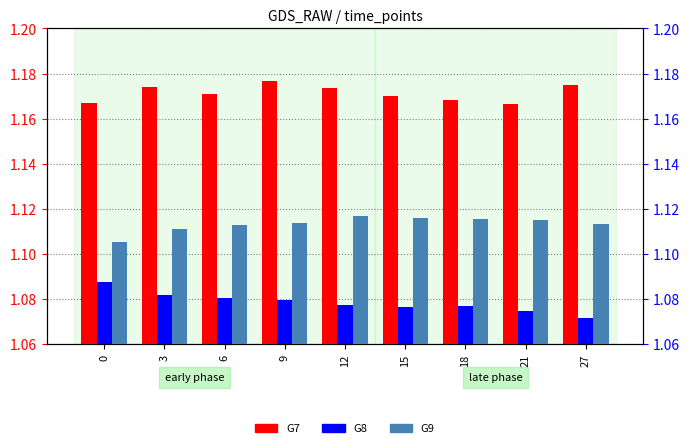

What is the minimum value for G9?

1.1